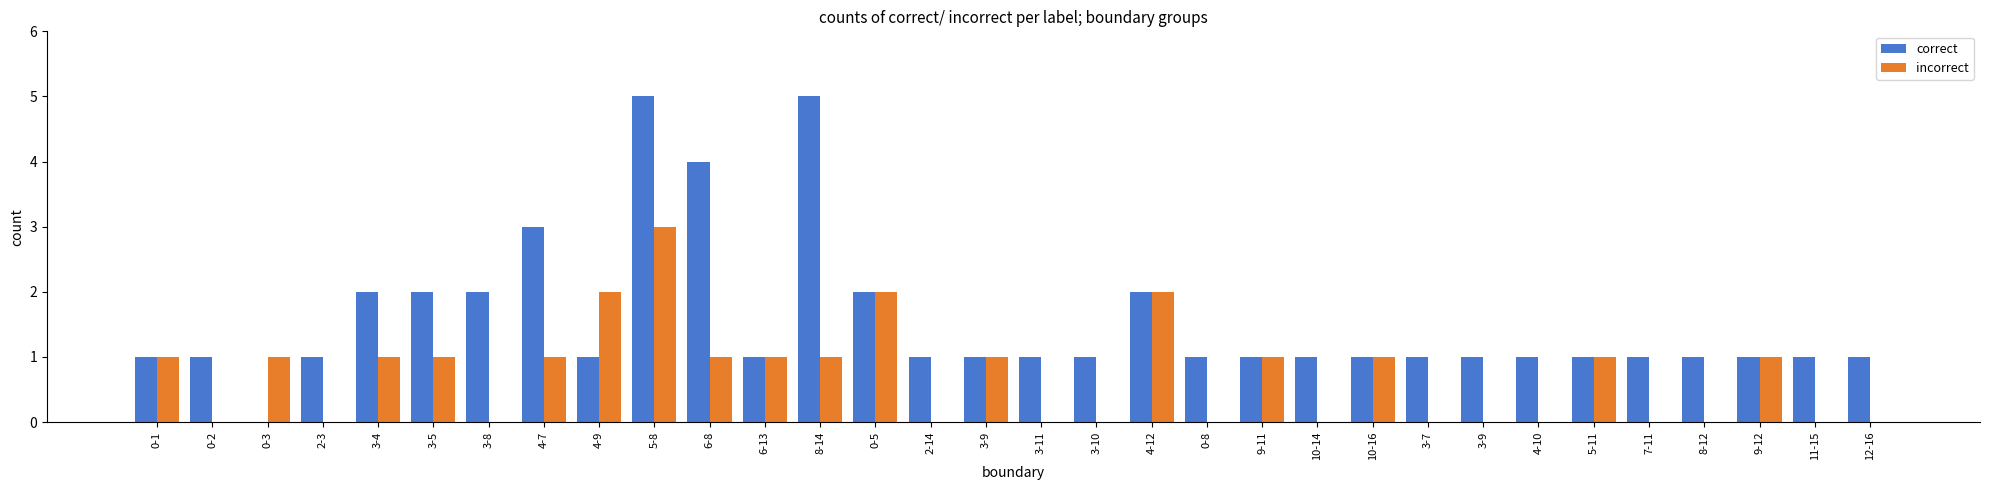

How many groups of bars are there?

32